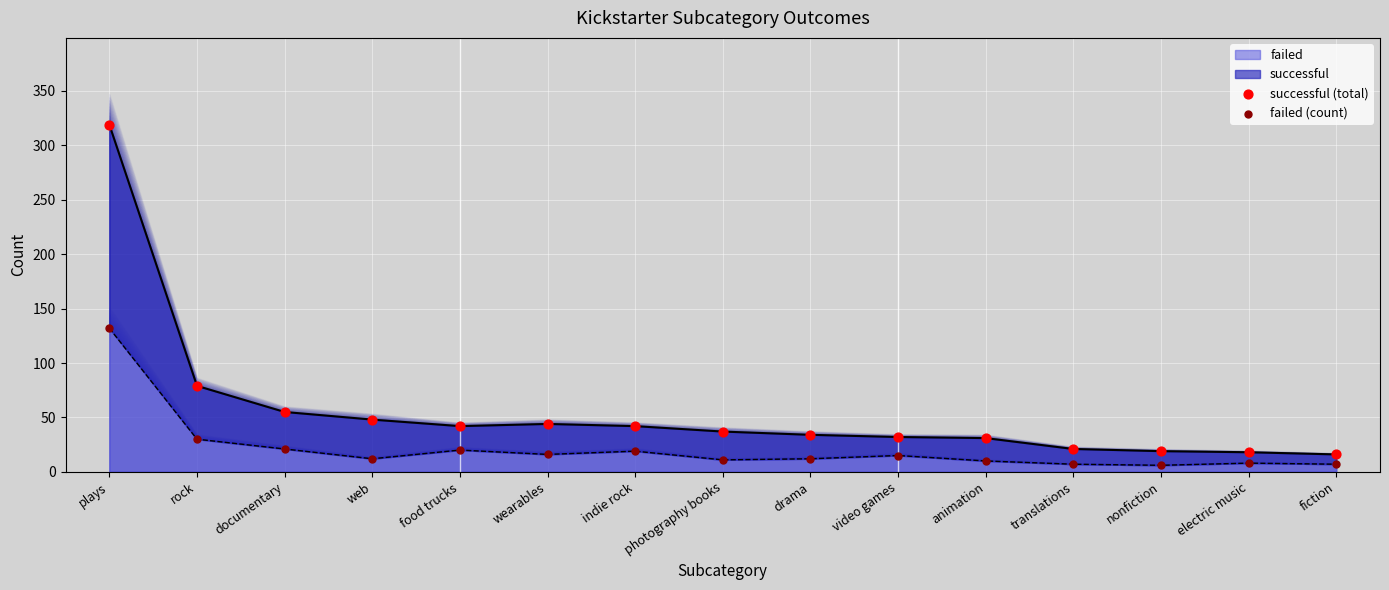

Which series has the largest total across all categories?

successful (total)